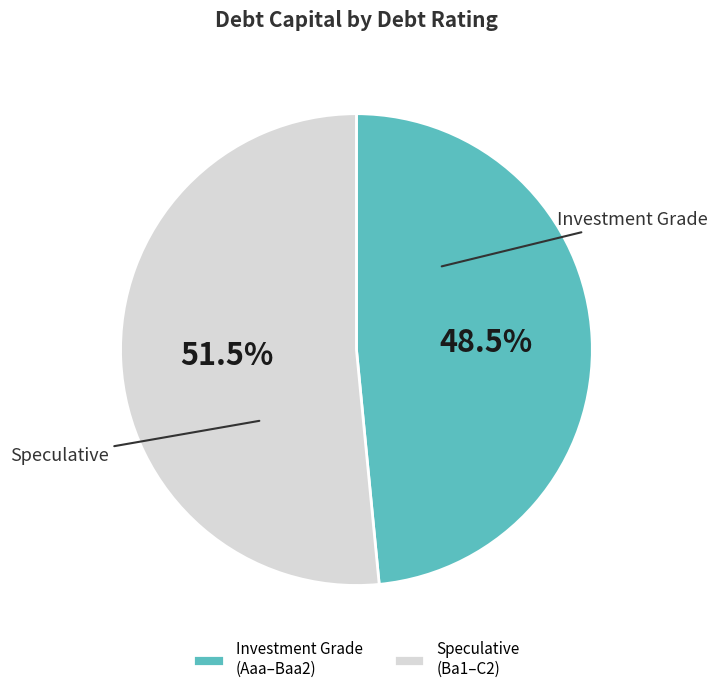

Rank the categories by value from highest to lowest.

Speculative (Ba1–C2), Investment Grade (Aaa–Baa2)